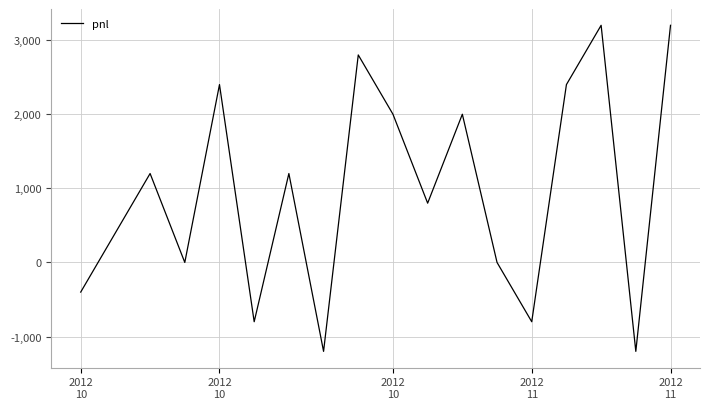

Is this an area chart (filled region under the line)?

No